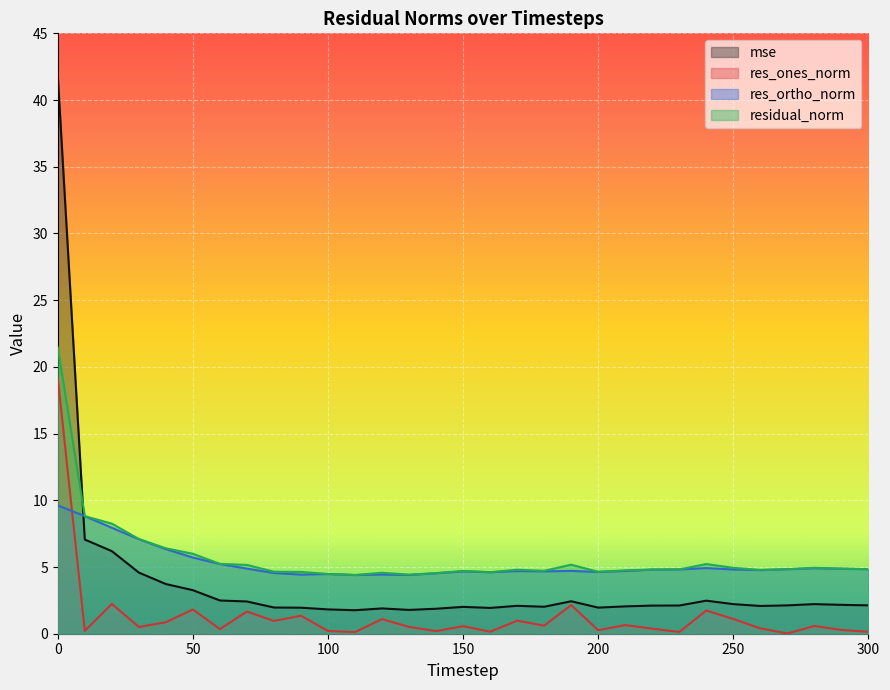

Count the number of data series in this chart.

4